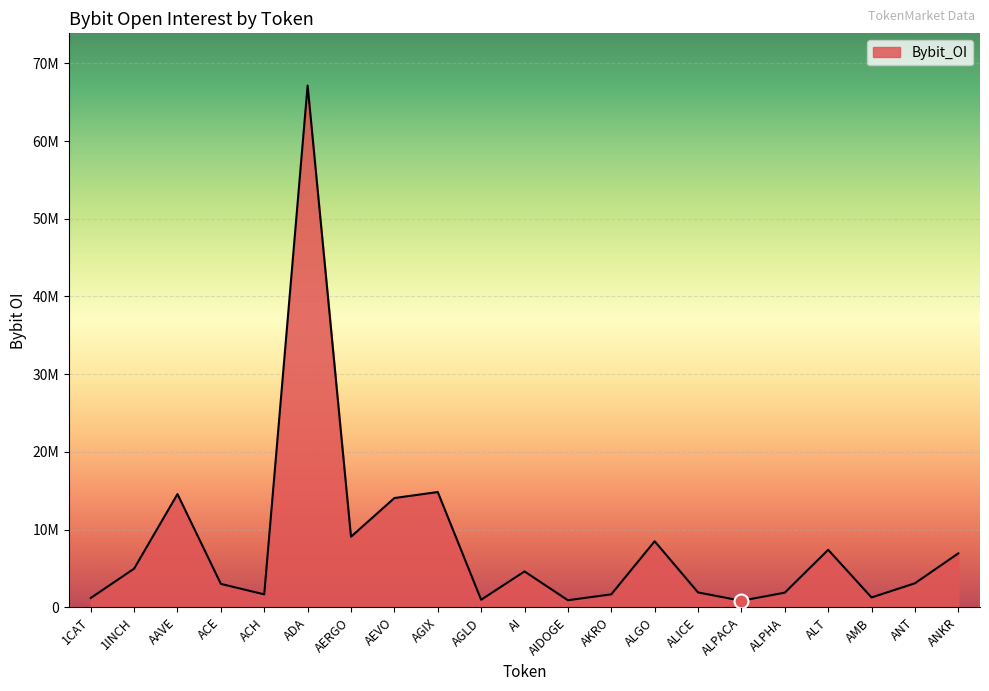

Is this an area chart (filled region under the line)?

Yes